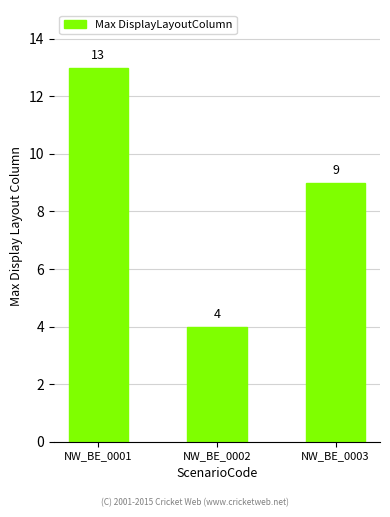

List the labels in order of value, smallest first.

NW_BE_0002, NW_BE_0003, NW_BE_0001